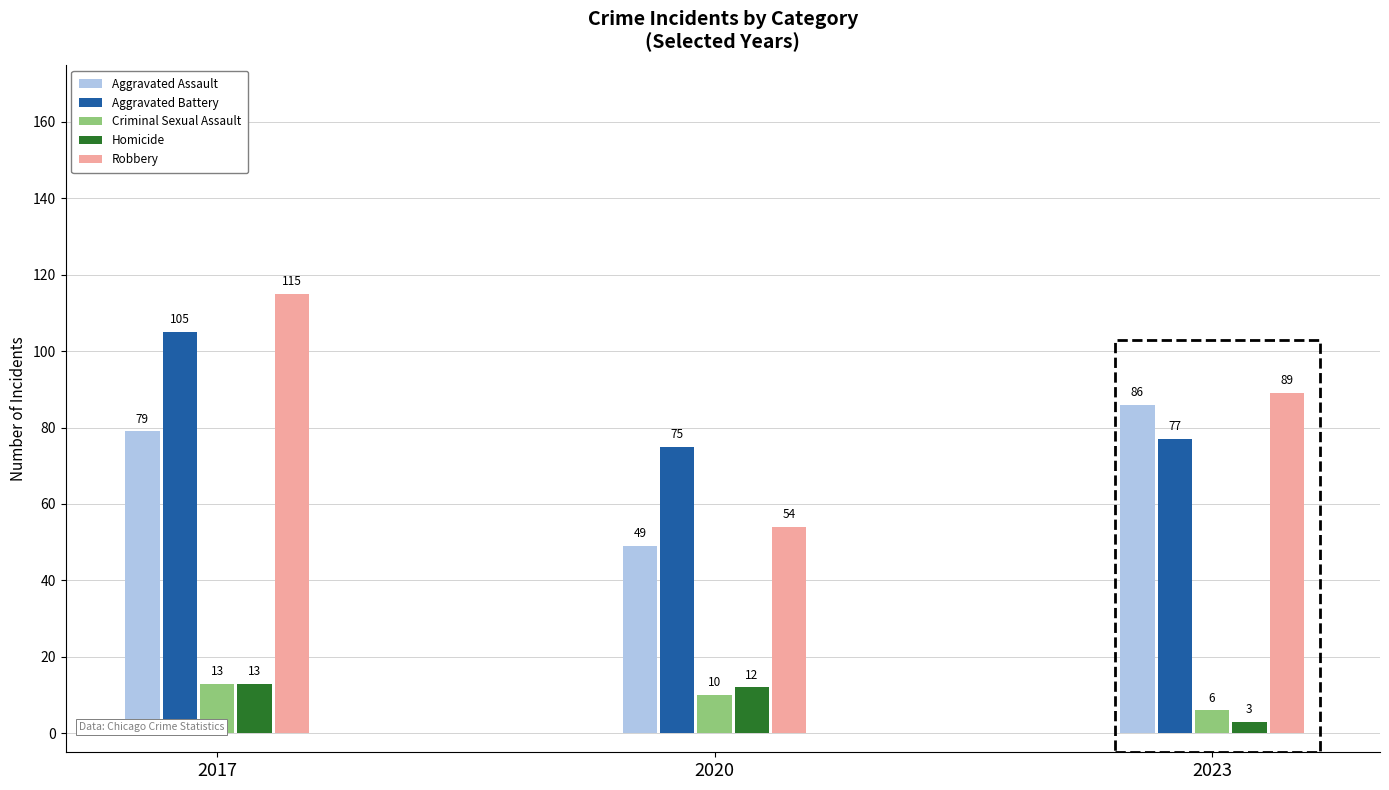

Is it true that Robbery equals 54 at 2020?

True